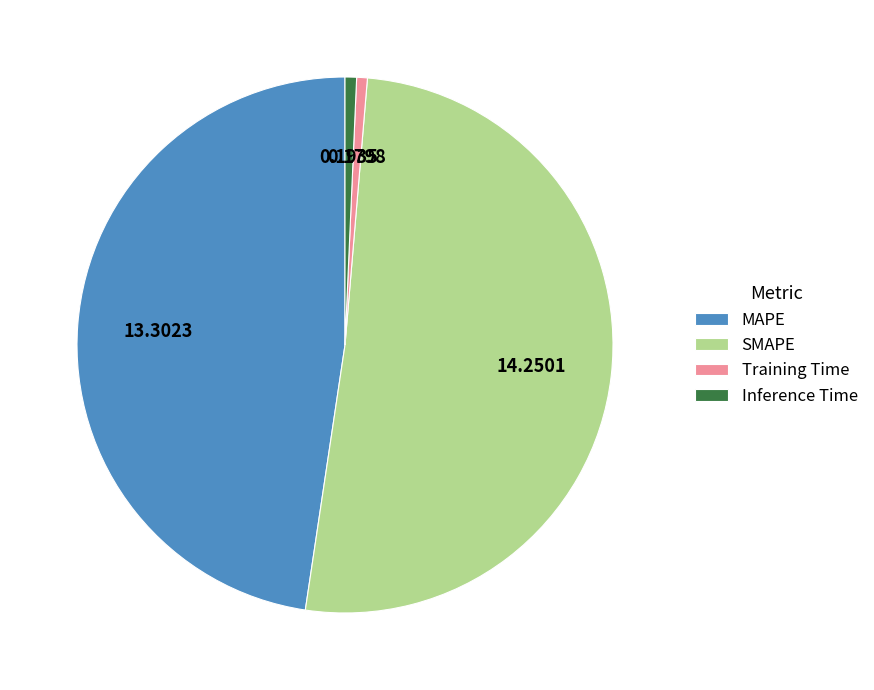

How many slices are in this pie chart?

4